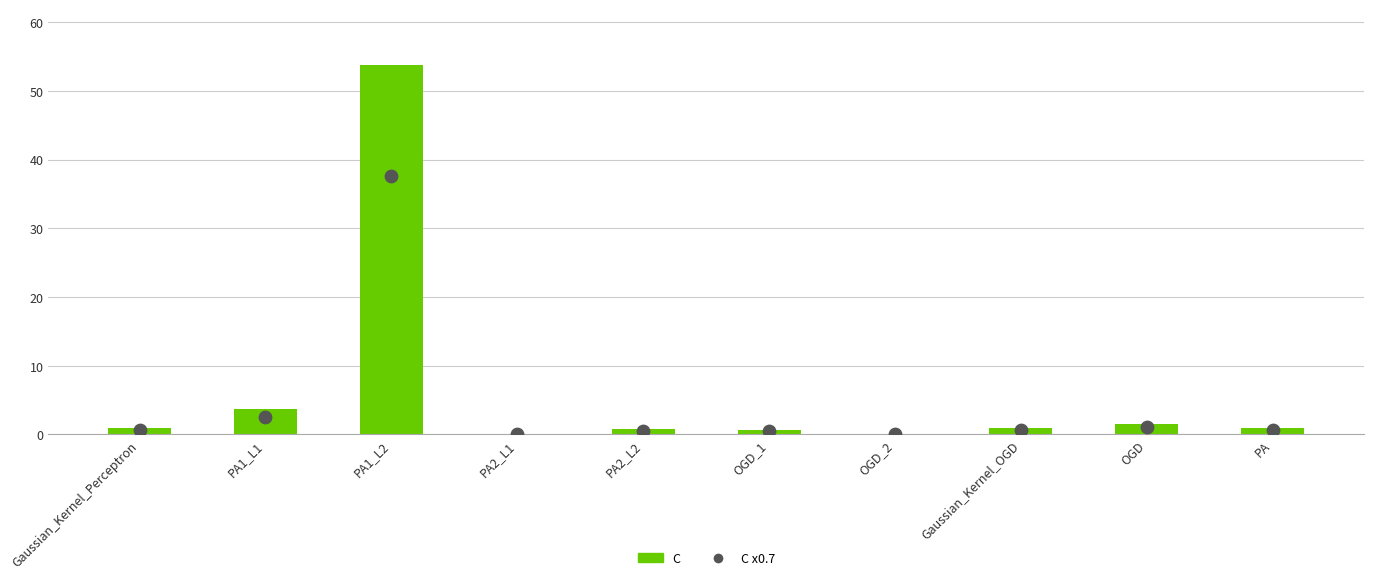

Which series has the largest Y range (max minus min)?

C